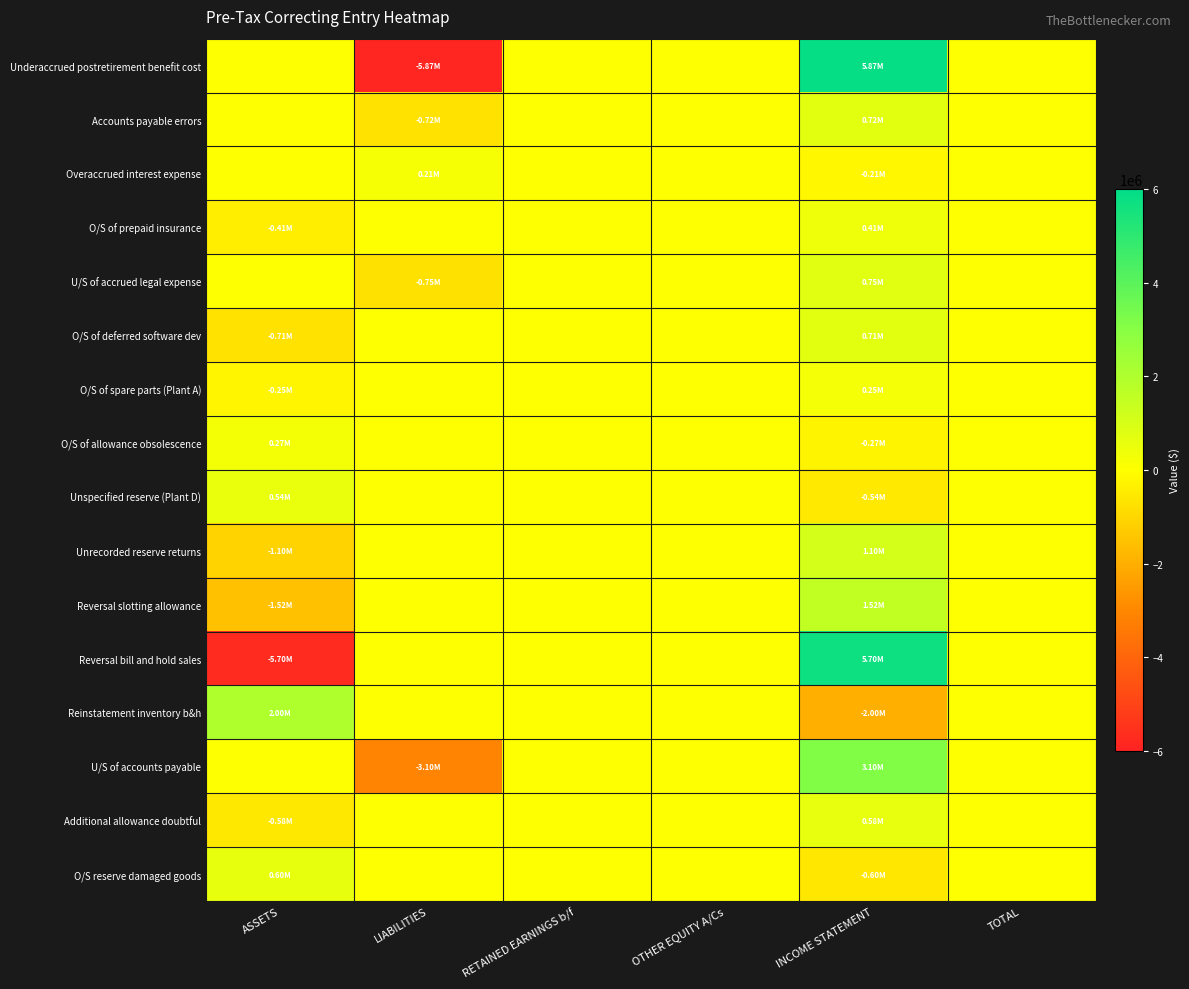

What is the smallest value displayed?

-5867000